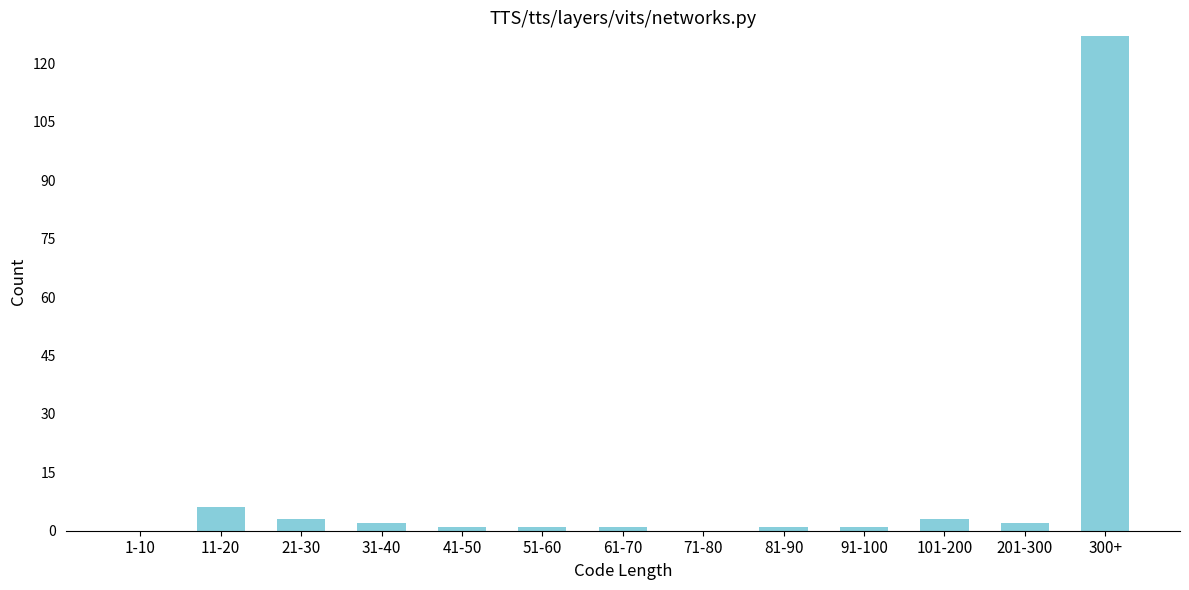

Reading right to left, list all the values displayed in this chart.

300+=127	201-300=2	101-200=3	91-100=1	81-90=1	71-80=0	61-70=1	51-60=1	41-50=1	31-40=2	21-30=3	11-20=6	1-10=0